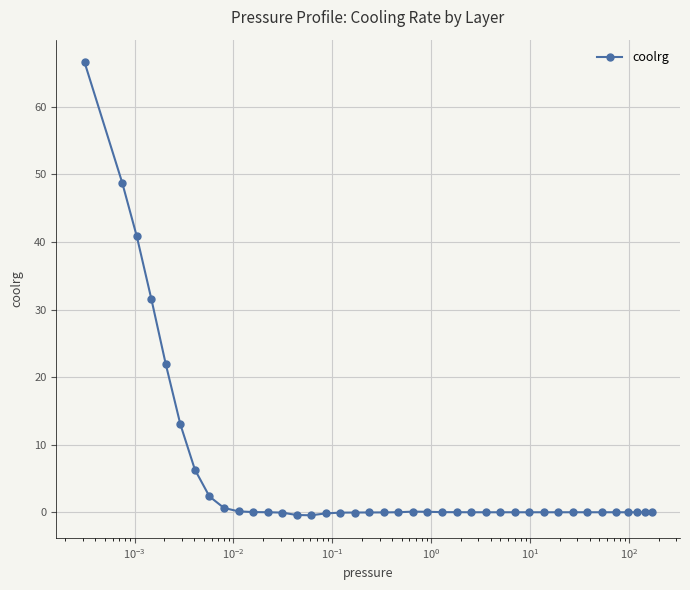

What is the smallest value displayed?

-0.4